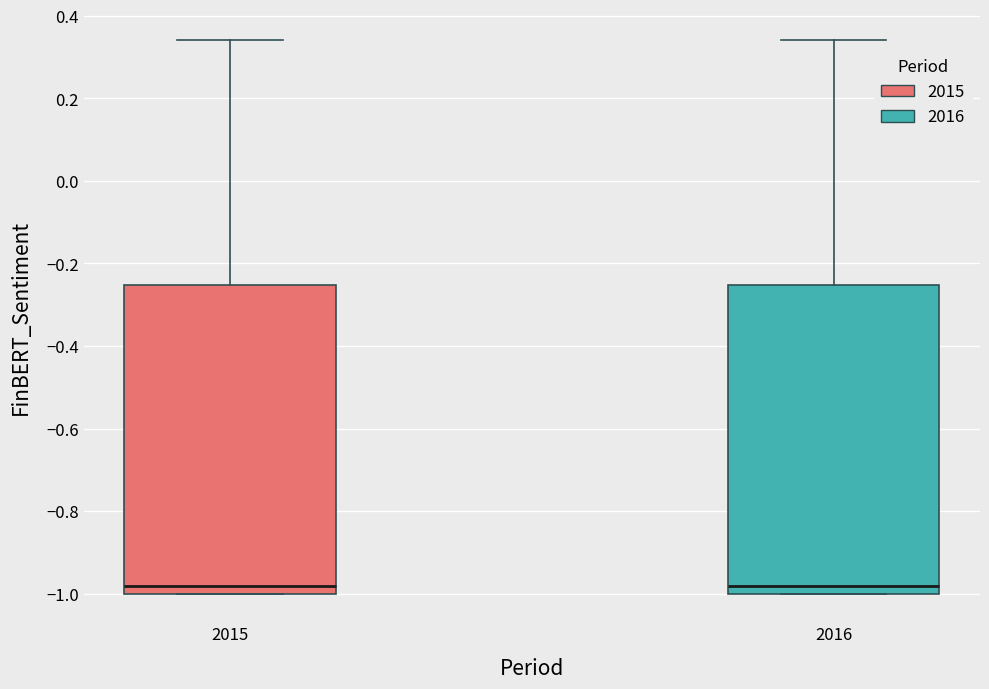

Reading left to right, transcribe this box plot: for each box, give where its median line is, the range the box spans, and where its two whiskers end, as read against the y-axis. The values are not printed on the chart, so give them approximately, as read against the axis.

2015: median -0.98, box -1.00 to -0.26, whiskers -1.00 to 0.34
2016: median -0.98, box -1.00 to -0.26, whiskers -1.00 to 0.34